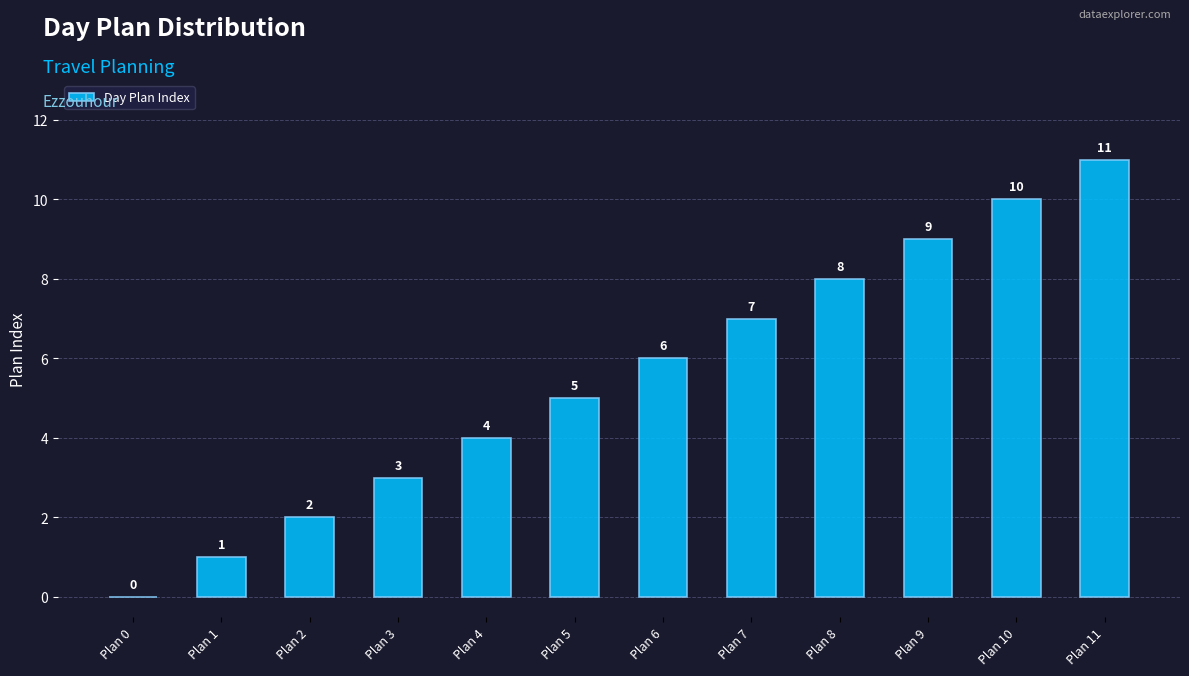

Count the number of data series in this chart.

1